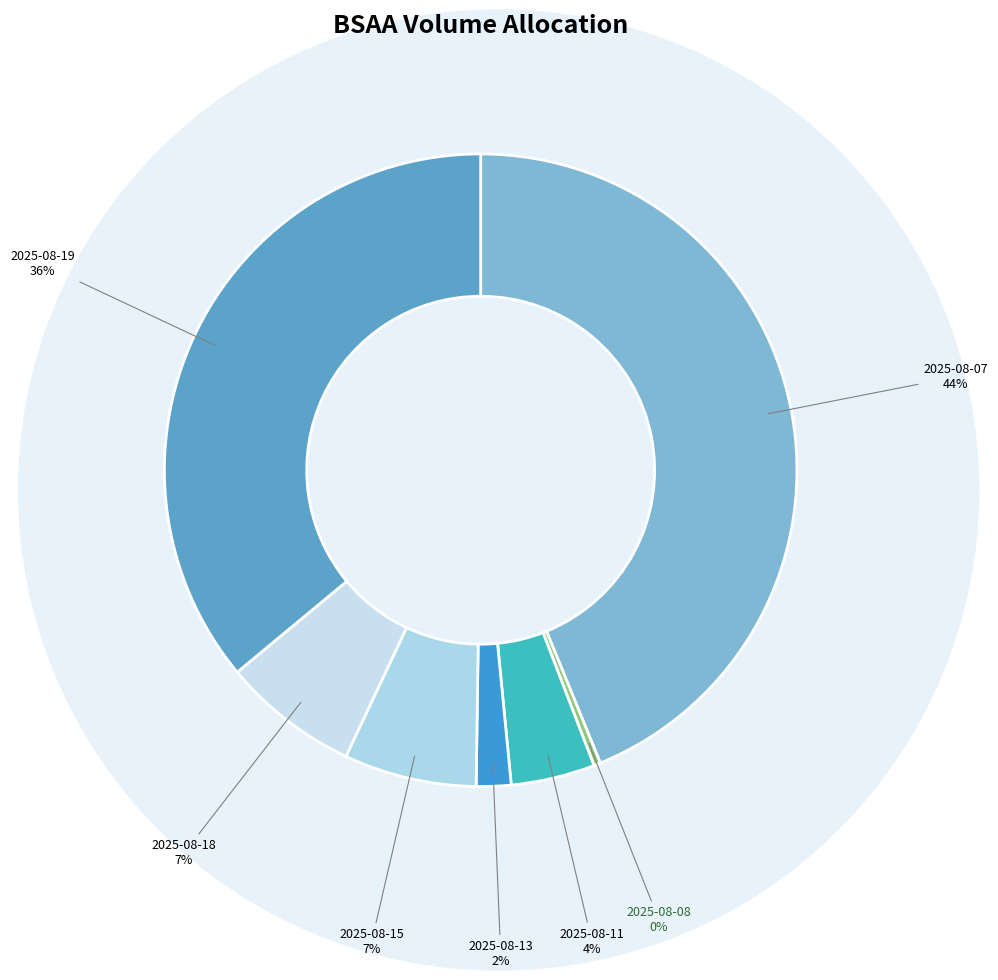

Is the sum of 2025-08-15 and 2025-08-07 greater than half?

Yes